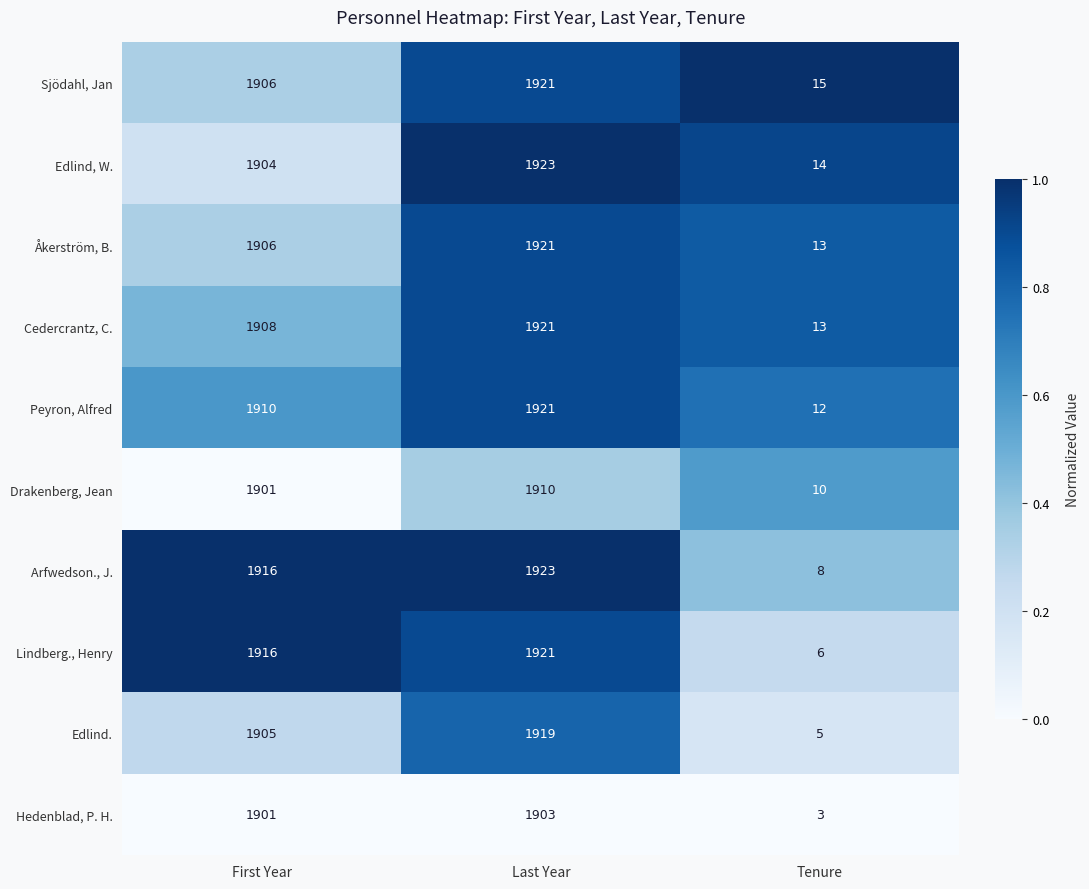

What is the spread (max minus min) of values at First Year?

15